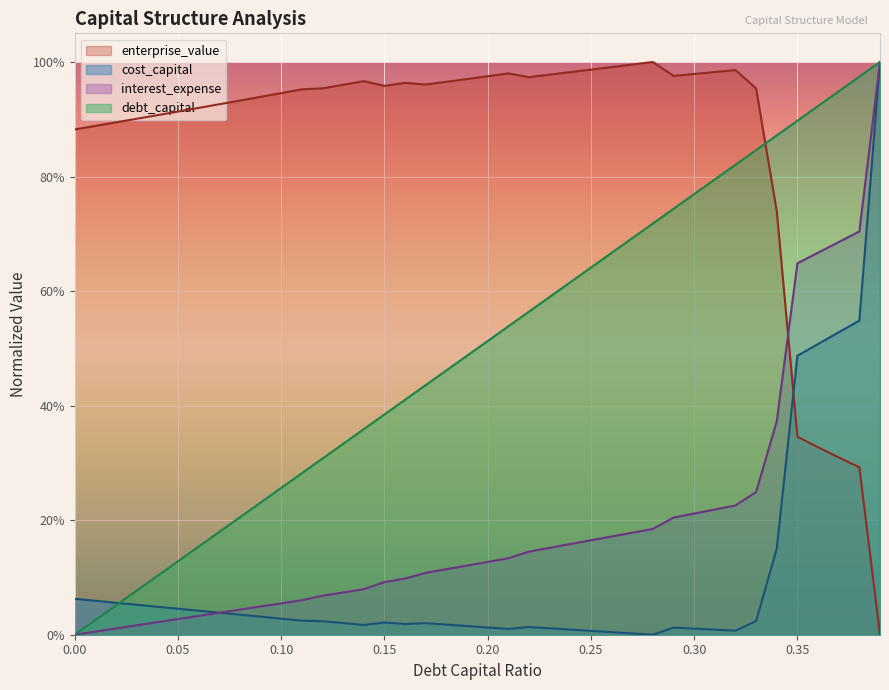

What is the maximum value shown in the chart?

1.0